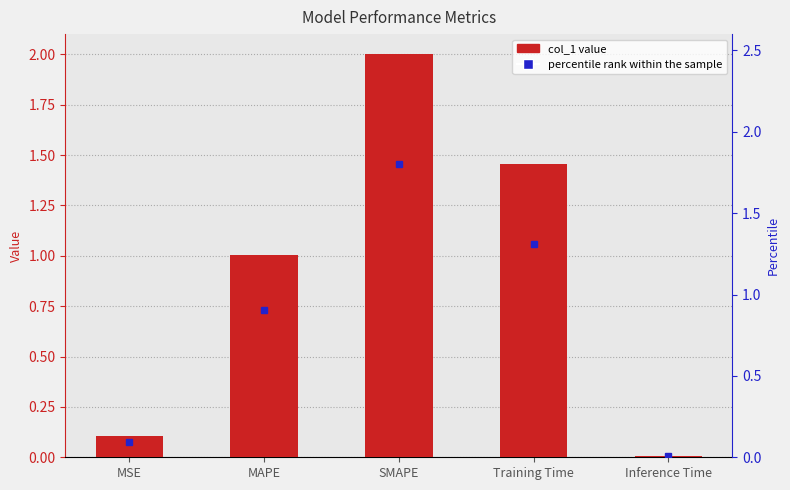

Which has a higher value, Inference Time or MAPE?

MAPE